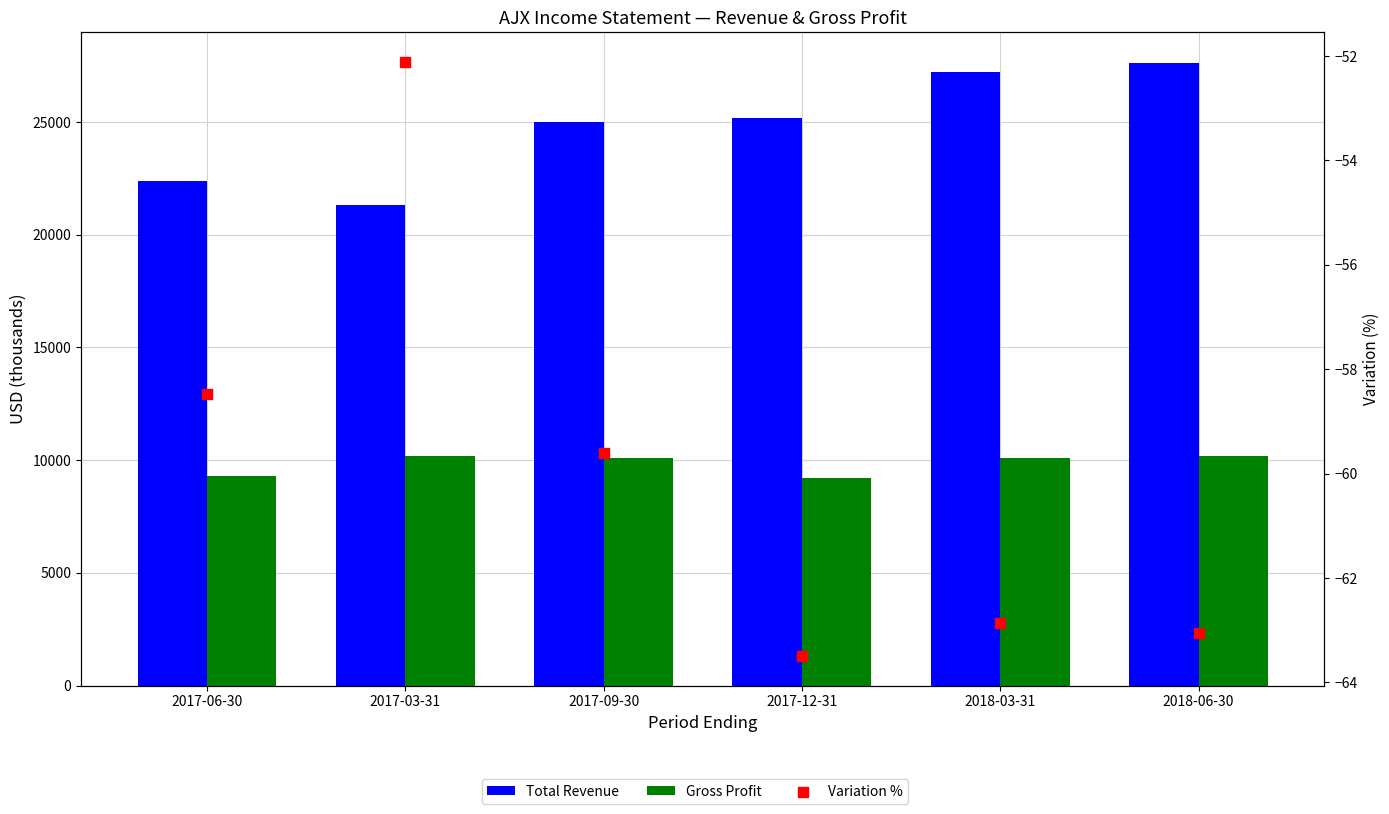

At which category is the sum across all series the highest?

2018-06-30